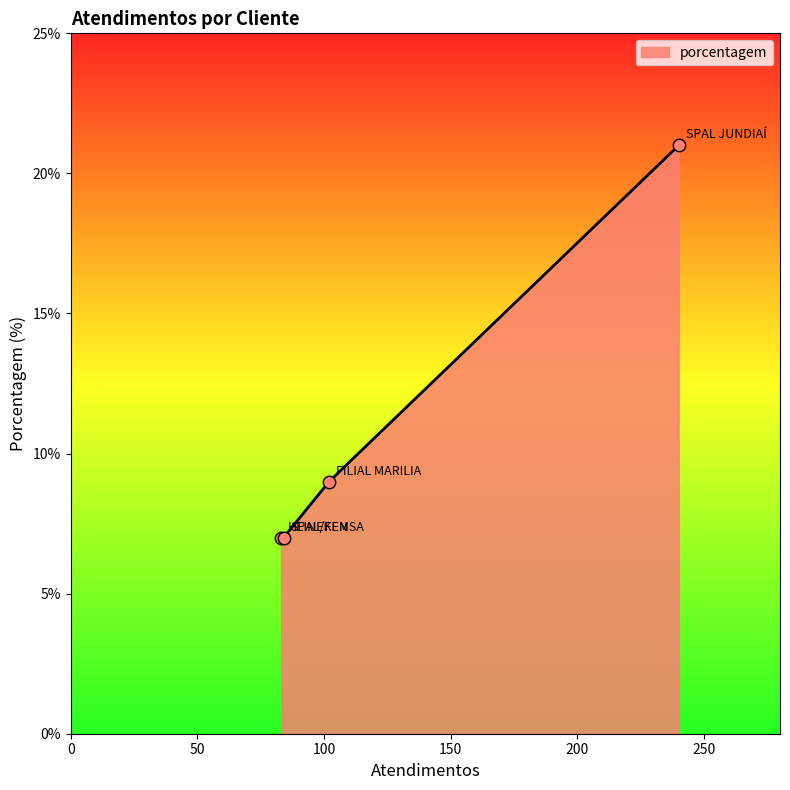

What is the greatest value displayed?

21